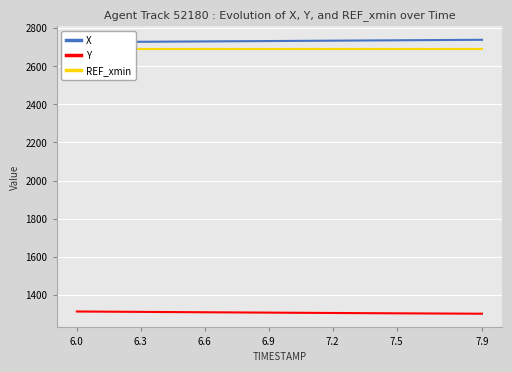

At how many categories does at least one series exceed 1412?

20